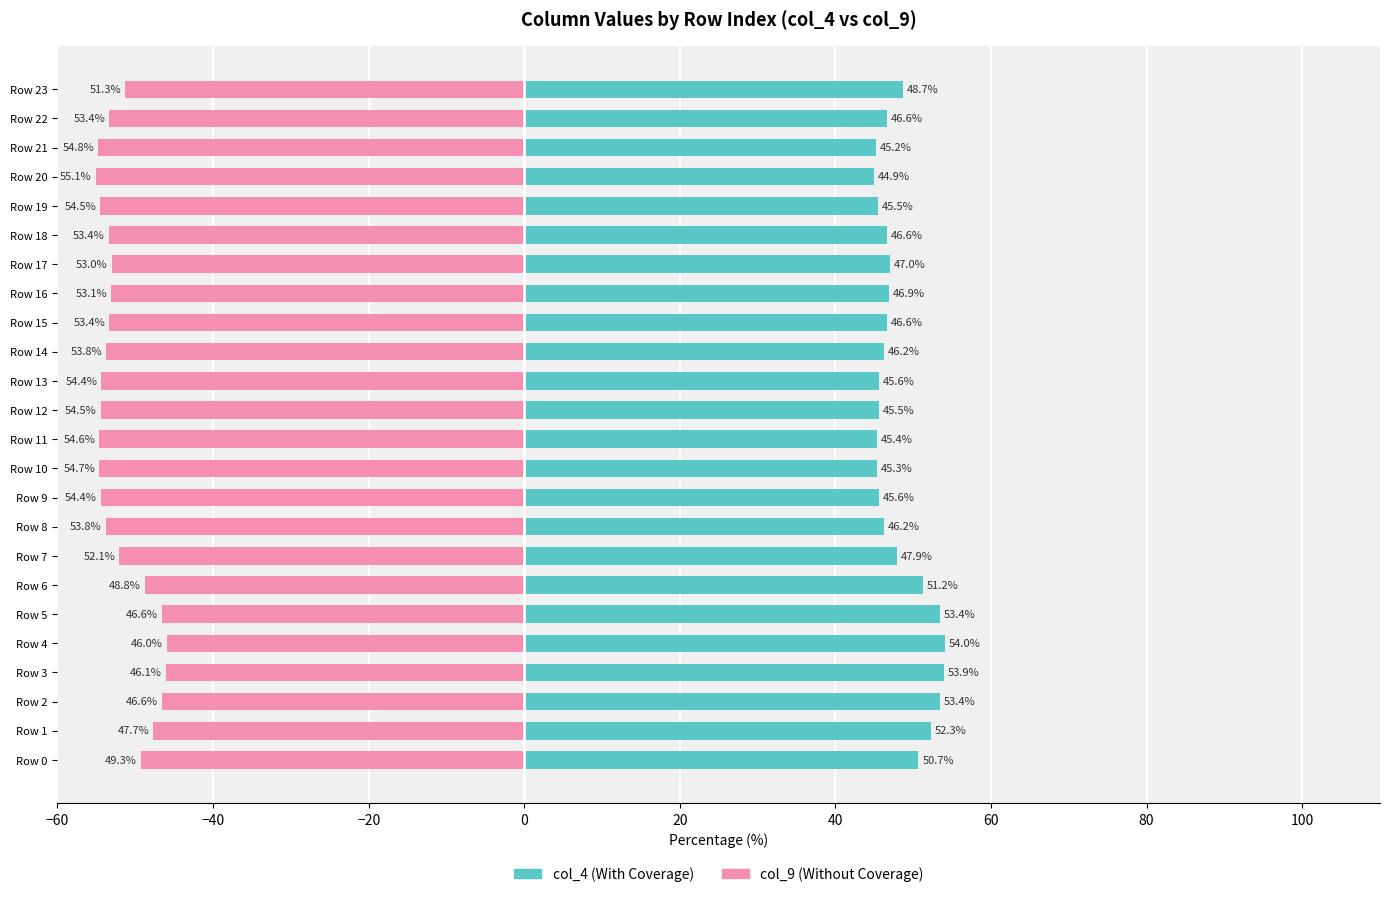

True or false: col_4 (With Coverage) has a value of 46.6 at Row 22.

True